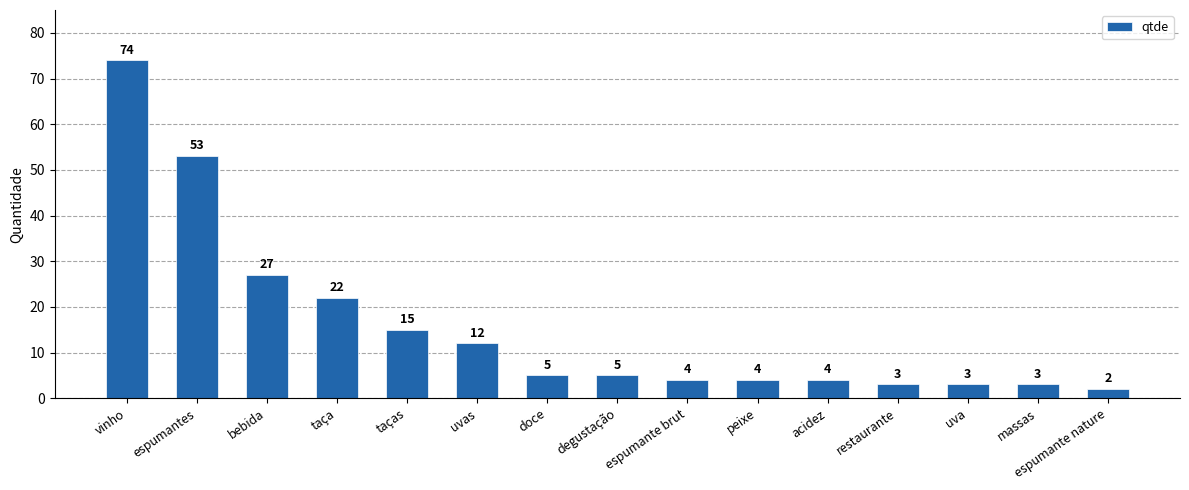

Is it true that the value at bebida is 44?

False